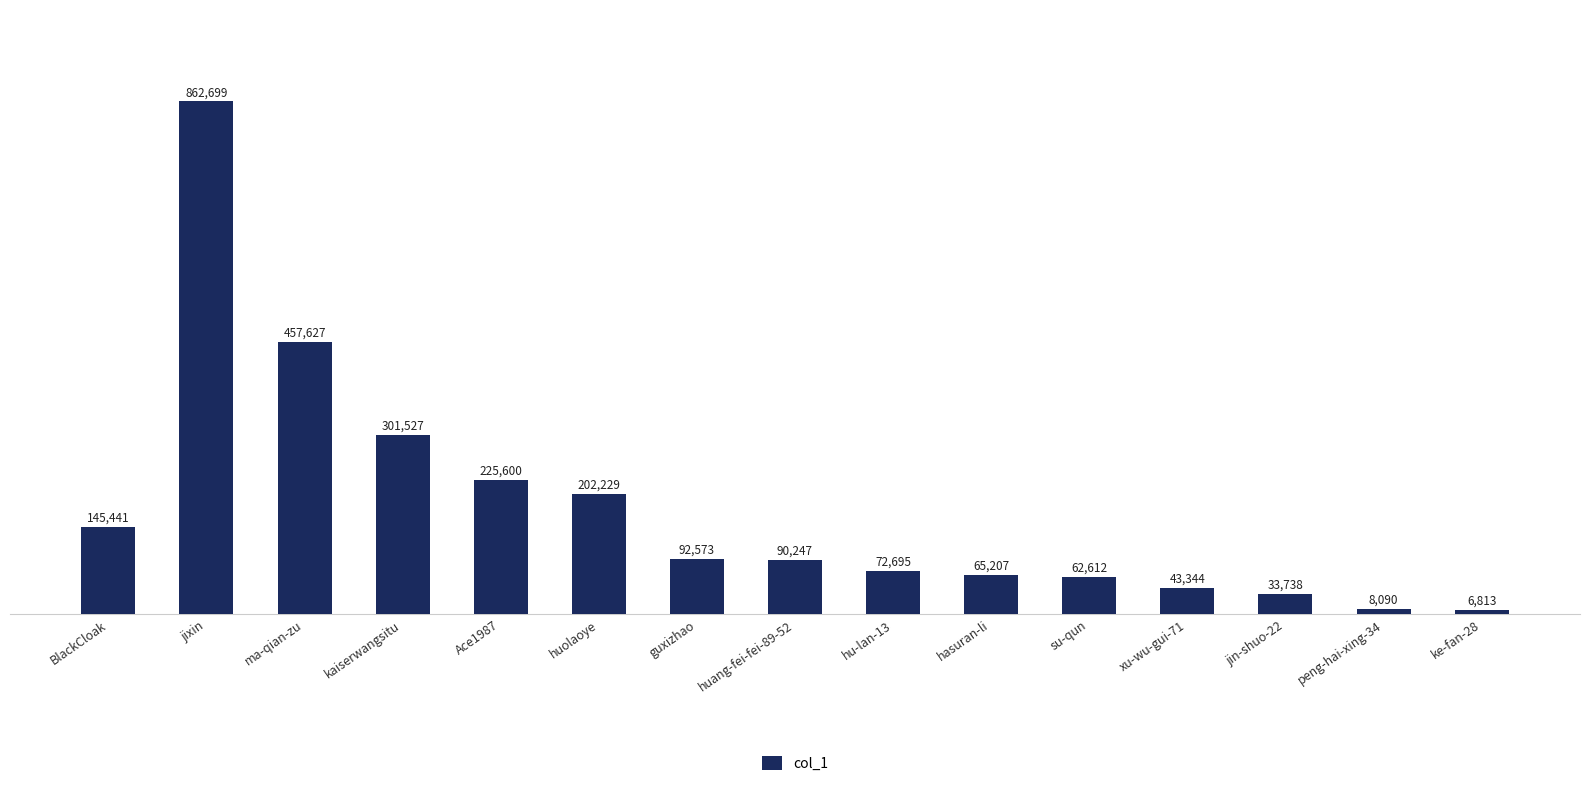

At which category does the chart reach its minimum across all series?

ke-fan-28